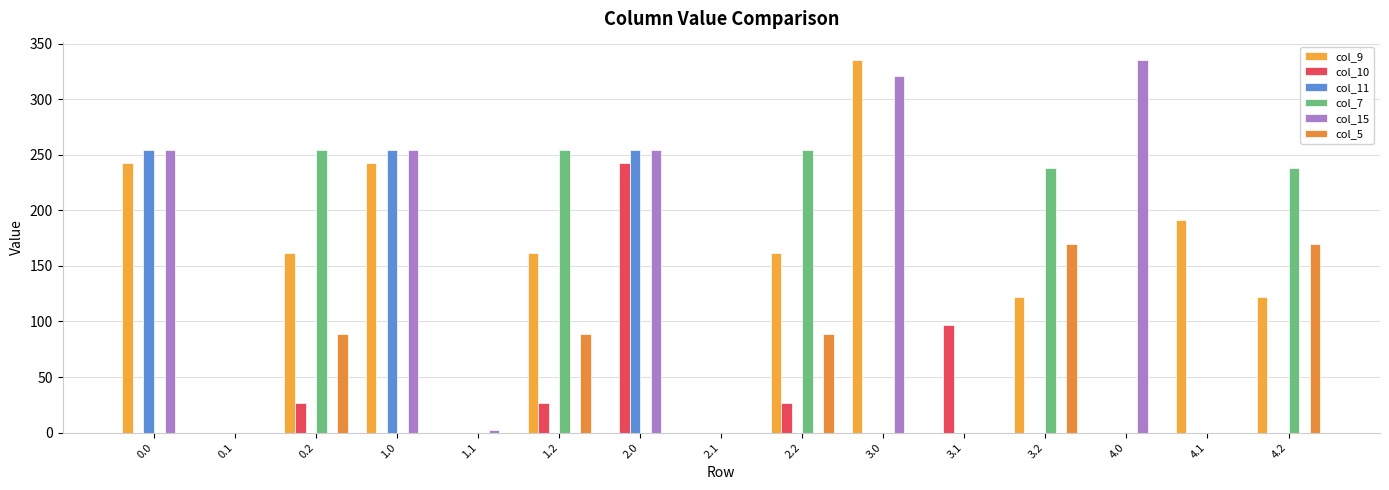

The col_7 series shows 146.0 at 2.2. True or false?

False